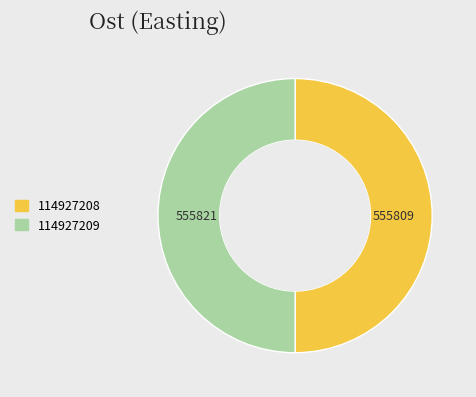

Is the sum of 114927209 and 114927208 greater than half?

Yes